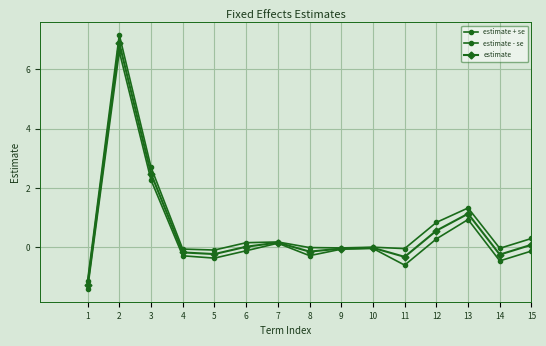

Reading left to right, transcribe all the data shown in this chart.

estimate + se: 1=-1.1	2=7.2	3=2.7	4=-0.1	5=-0.1	6=0.2	7=0.2	8=-0.0	9=-0.0	10=0.0	11=-0.0	12=0.8	13=1.3	14=-0.0	15=0.3
estimate - se: 1=-1.4	2=6.6	3=2.3	4=-0.3	5=-0.4	6=-0.1	7=0.1	8=-0.3	9=-0.1	10=-0.0	11=-0.6	12=0.3	13=0.9	14=-0.5	15=-0.1
estimate: 1=-1.3	2=6.9	3=2.5	4=-0.2	5=-0.2	6=0.0	7=0.2	8=-0.1	9=-0.0	10=-0.0	11=-0.3	12=0.6	13=1.1	14=-0.2	15=0.1